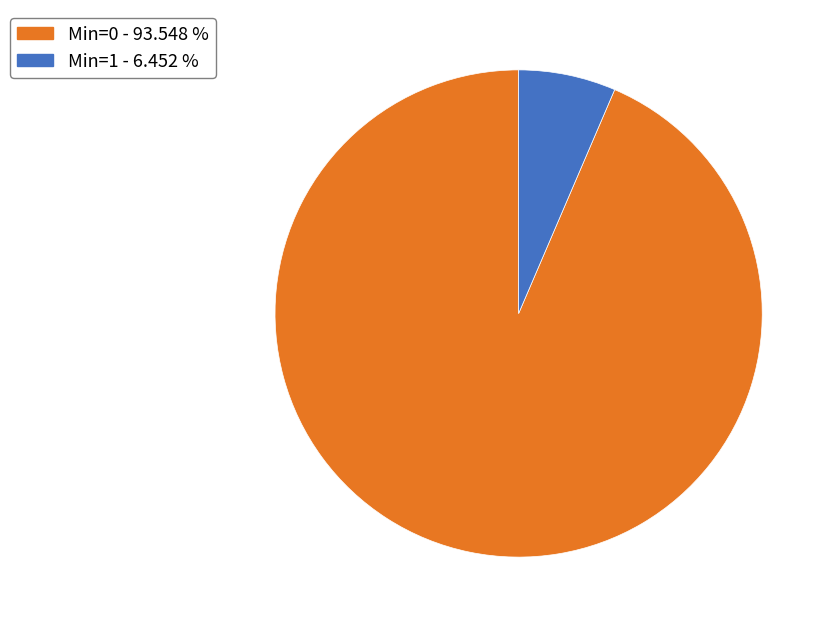

Is there a majority slice in this chart?

Yes